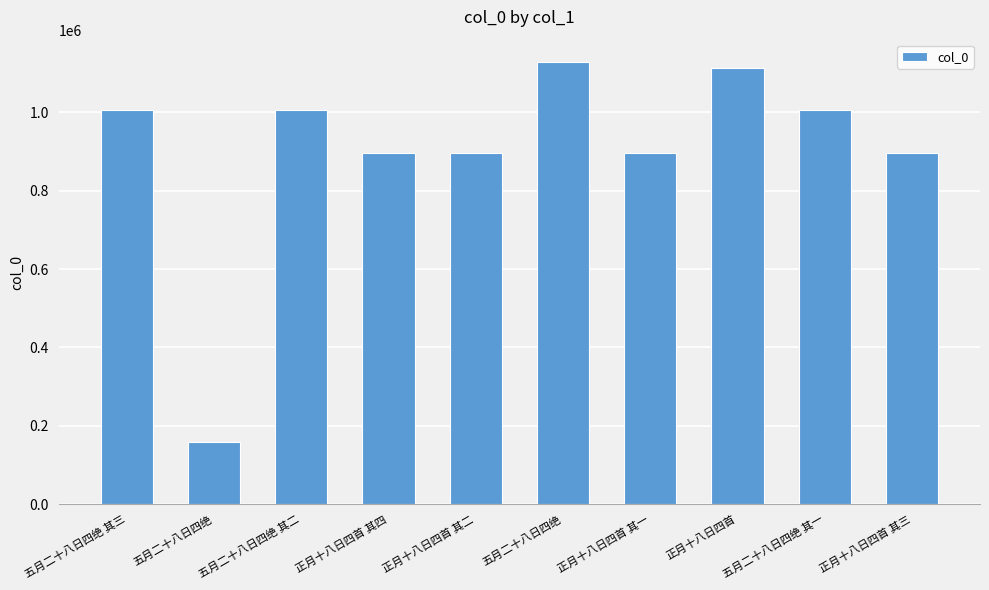

How many distinct data groups are displayed?

1